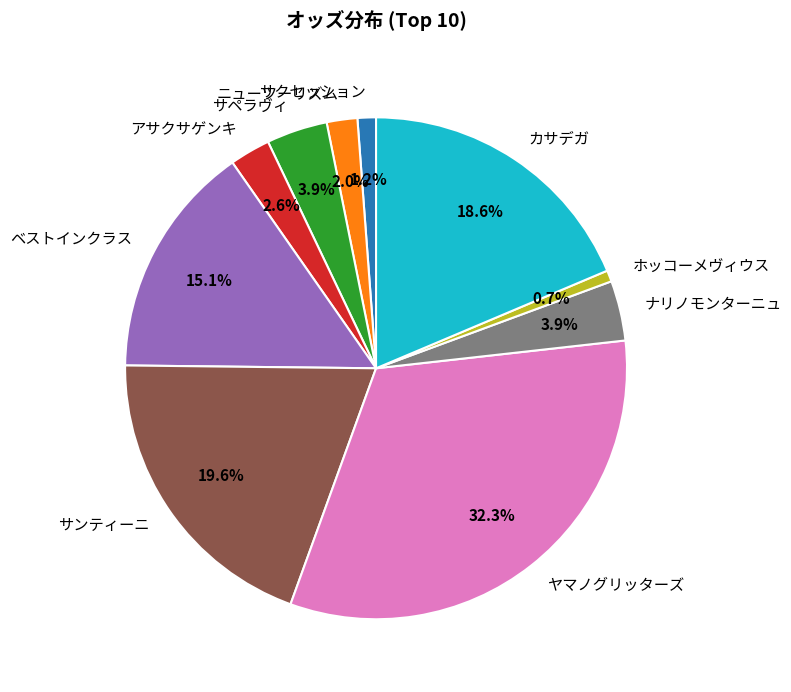

To the nearest percent, what percentage of the pie is ニューツーリズム?

2%